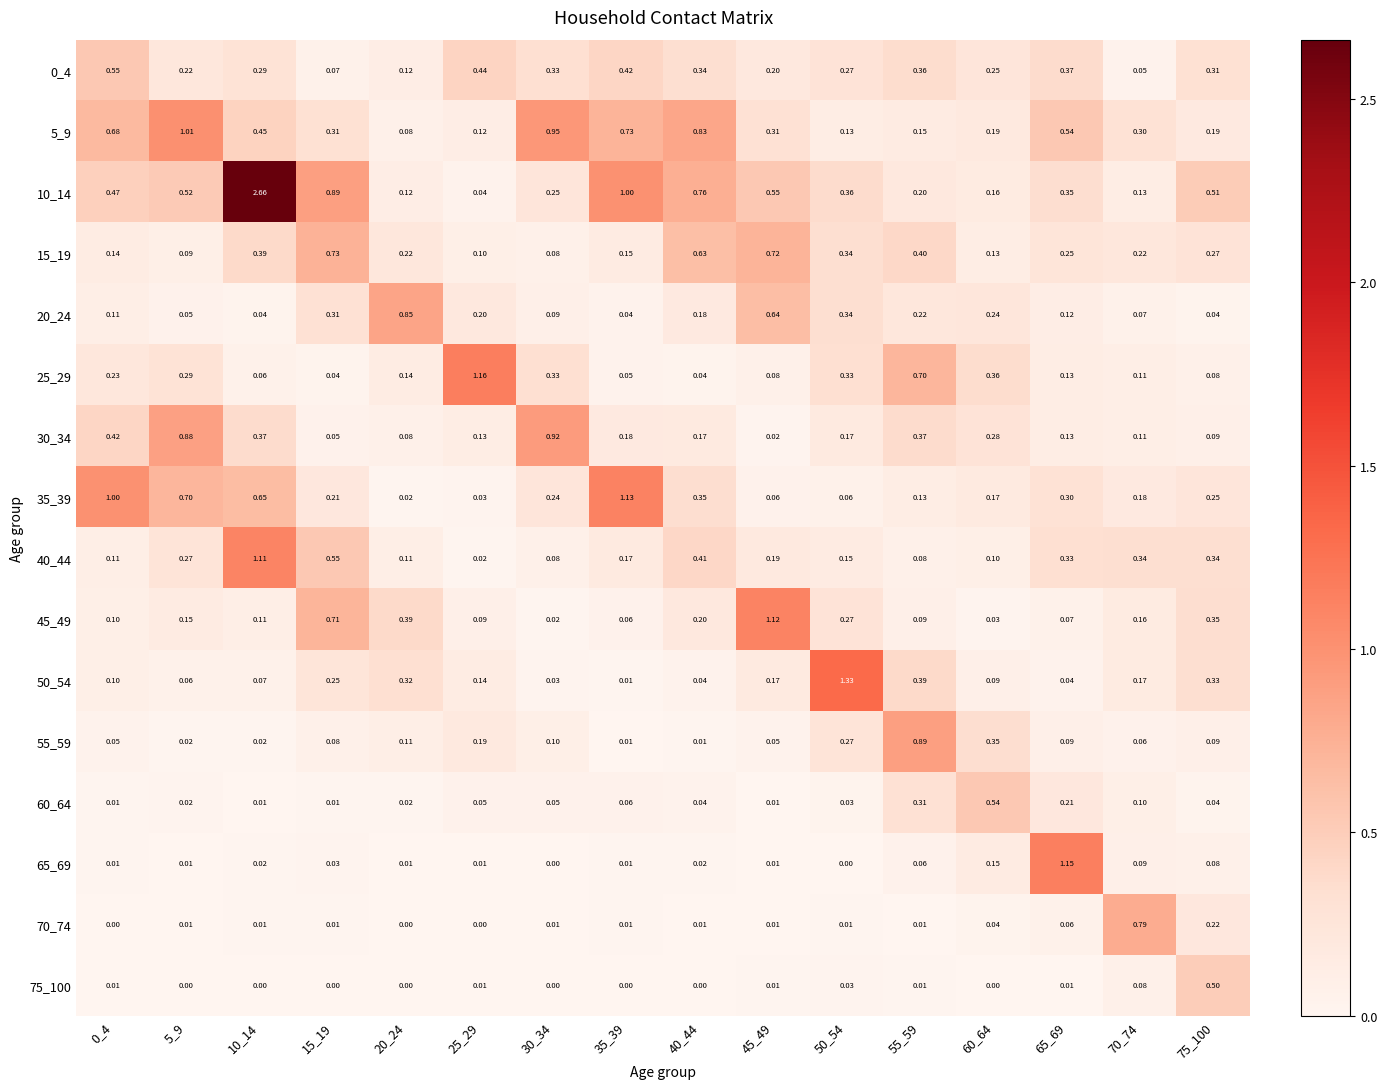

At how many categories does at least one series exceed 0?

16